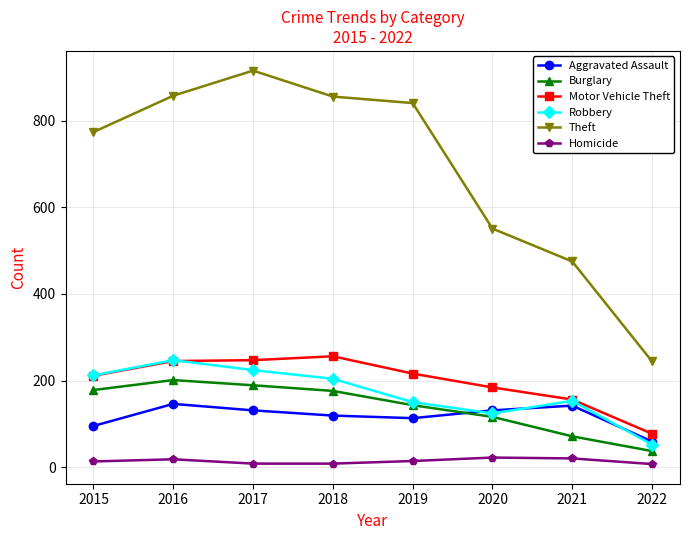

Which series has the largest total across all categories?

Theft